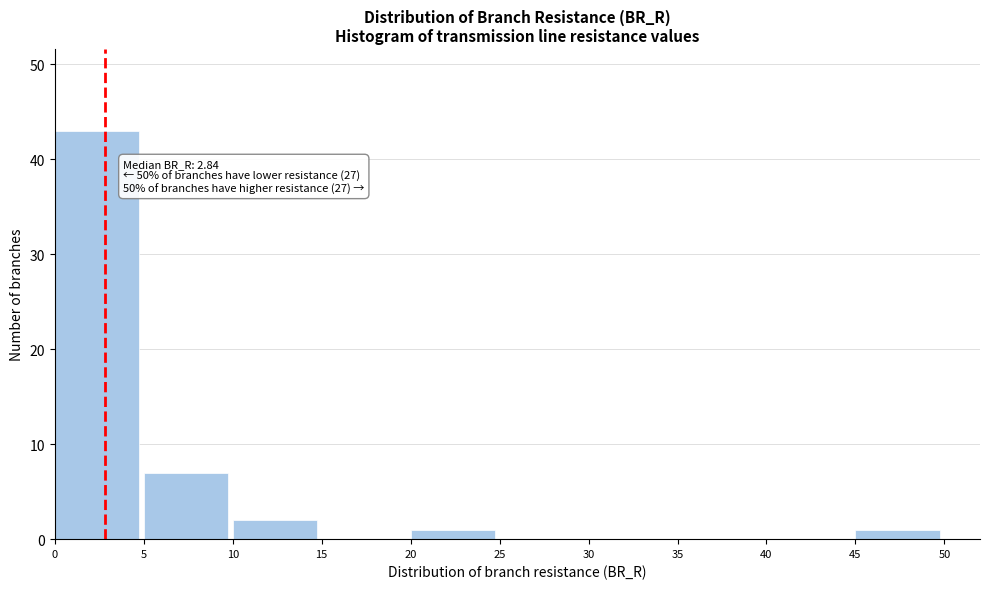

Over which range of the x-axis is the bar tallest?

0 to 5